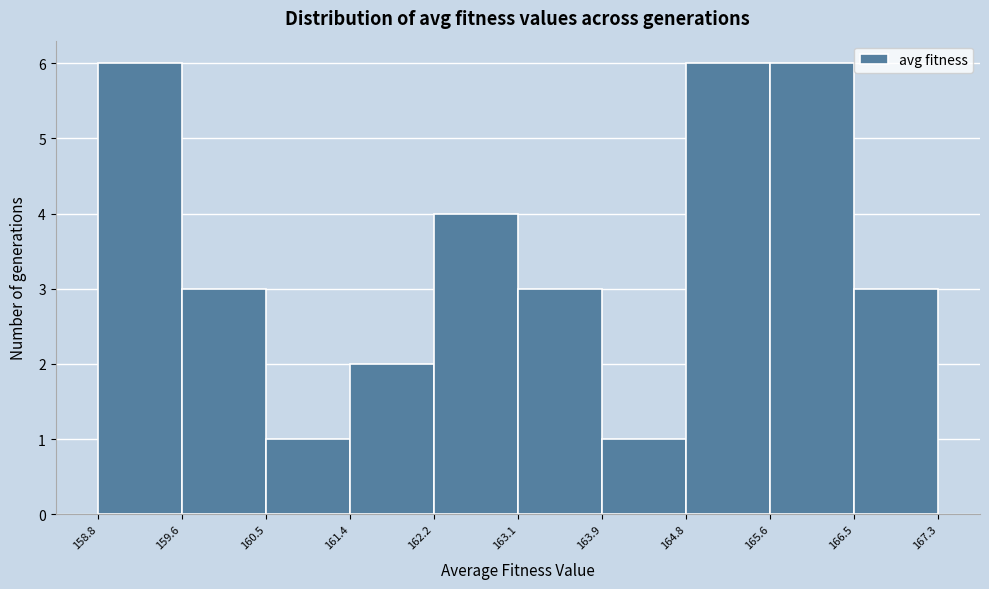

What is the height of the bar covering 166.5 to 167.3 on the x-axis? The values are not printed on the chart, so give them approximately, as read against the axis.

3